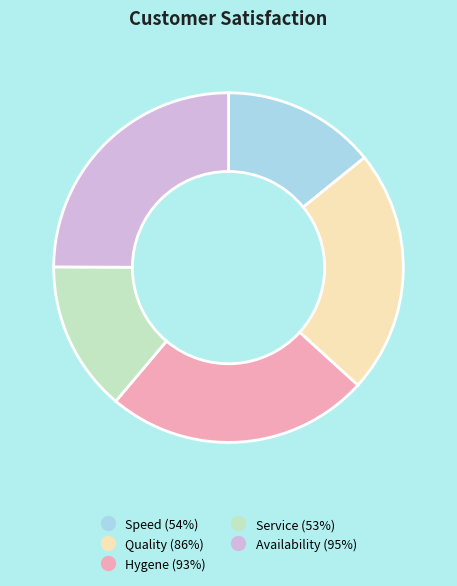

The Speed (54%) slice represents 14% of the pie. True or false?

True